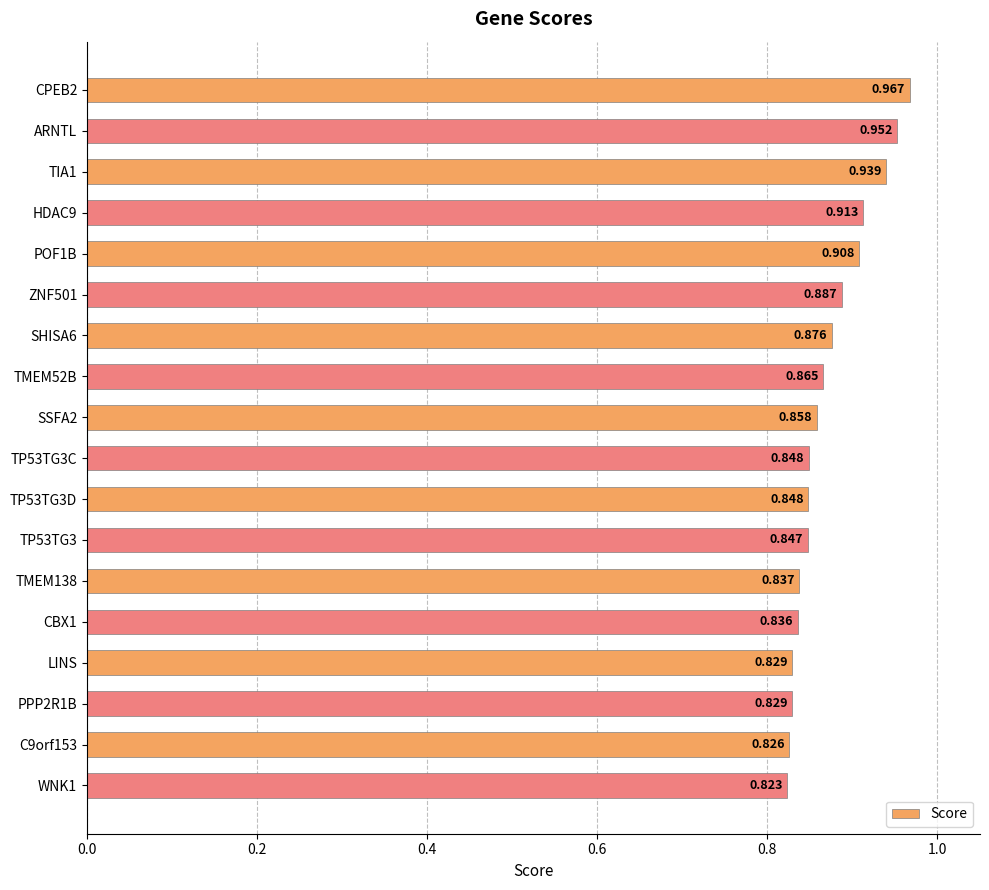

How many categories are shown in the chart?

18